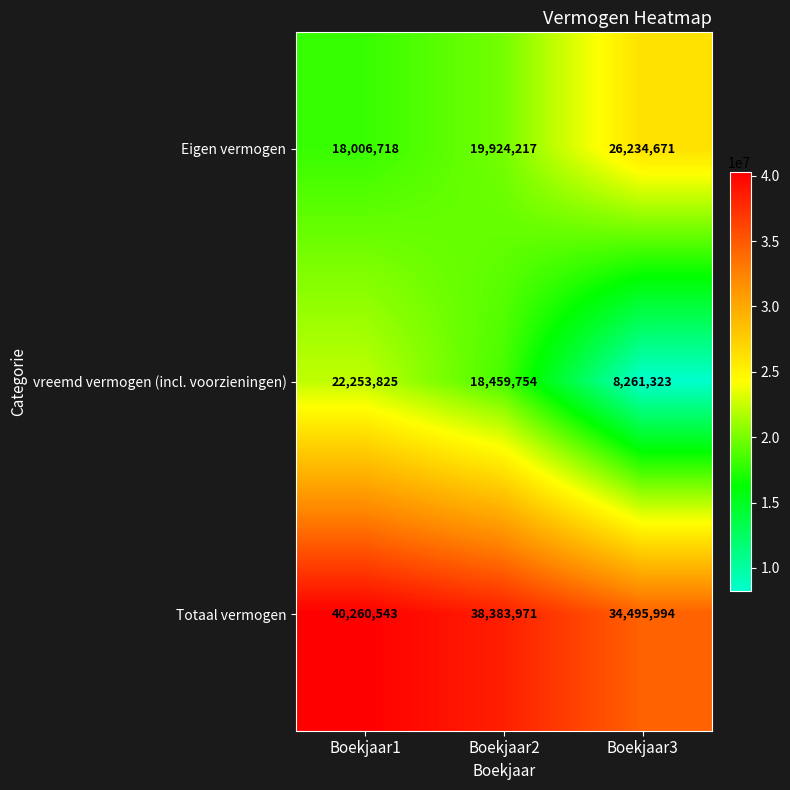

Reading right to left, list all the values displayed in this chart.

Eigen vermogen: 26234671	19924217	18006718
vreemd vermogen (incl. voorzieningen): 8261323	18459754	22253825
Totaal vermogen: 34495994	38383971	40260543